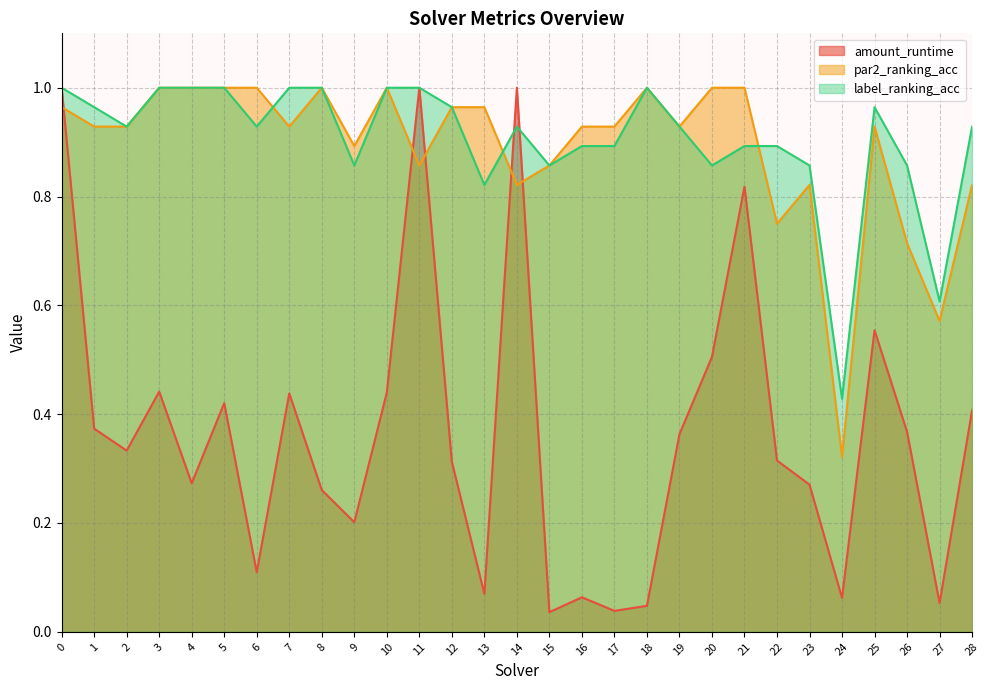

Reading left to right, transcribe all the data shown in this chart.

amount_runtime: 0=1.0	1=0.4	2=0.3	3=0.4	4=0.3	5=0.4	6=0.1	7=0.4	8=0.3	9=0.2	10=0.4	11=1.0	12=0.3	13=0.1	14=1.0	15=0.0	16=0.1	17=0.0	18=0.0	19=0.4	20=0.5	21=0.8	22=0.3	23=0.3	24=0.1	25=0.6	26=0.4	27=0.1	28=0.4
par2_ranking_acc: 0=1.0	1=0.9	2=0.9	3=1.0	4=1.0	5=1.0	6=1.0	7=0.9	8=1.0	9=0.9	10=1.0	11=0.9	12=1.0	13=1.0	14=0.8	15=0.9	16=0.9	17=0.9	18=1.0	19=0.9	20=1.0	21=1.0	22=0.8	23=0.8	24=0.3	25=0.9	26=0.7	27=0.6	28=0.8
label_ranking_acc: 0=1.0	1=1.0	2=0.9	3=1.0	4=1.0	5=1.0	6=0.9	7=1.0	8=1.0	9=0.9	10=1.0	11=1.0	12=1.0	13=0.8	14=0.9	15=0.9	16=0.9	17=0.9	18=1.0	19=0.9	20=0.9	21=0.9	22=0.9	23=0.9	24=0.4	25=1.0	26=0.9	27=0.6	28=0.9